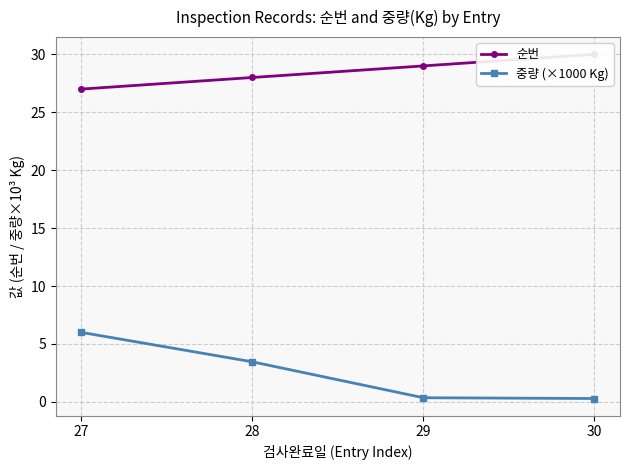

At which category does the chart reach its peak across all series?

30